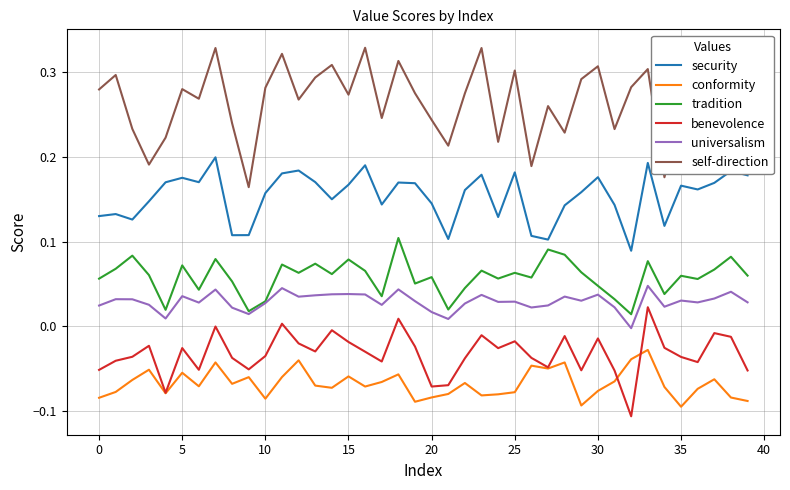

Which series has the widest spread of values?

self-direction